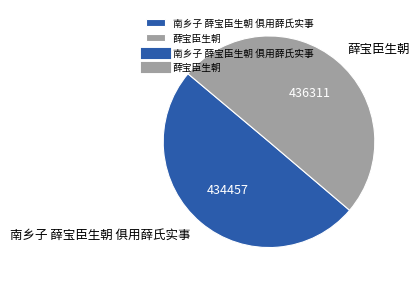

Approximately how many times larger is the value at 南乡子 薛宝臣生朝 俱用薛氏实事 compared to 薛宝臣生朝?

1.0